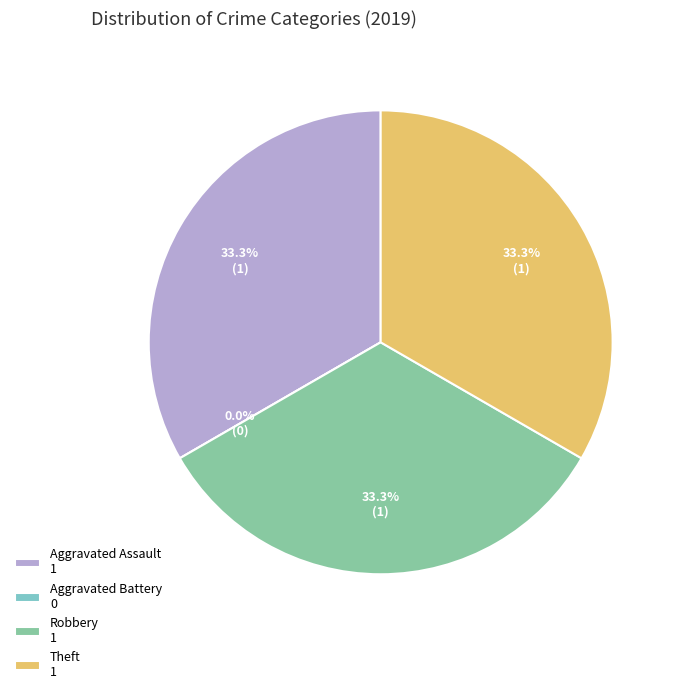

Which category has the biggest portion of the pie?

Aggravated Assault